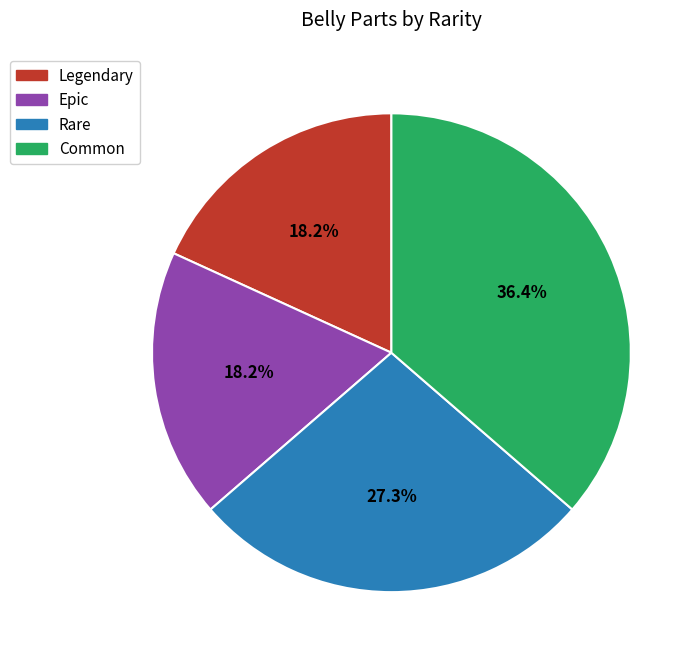

Which category has the biggest portion of the pie?

Common